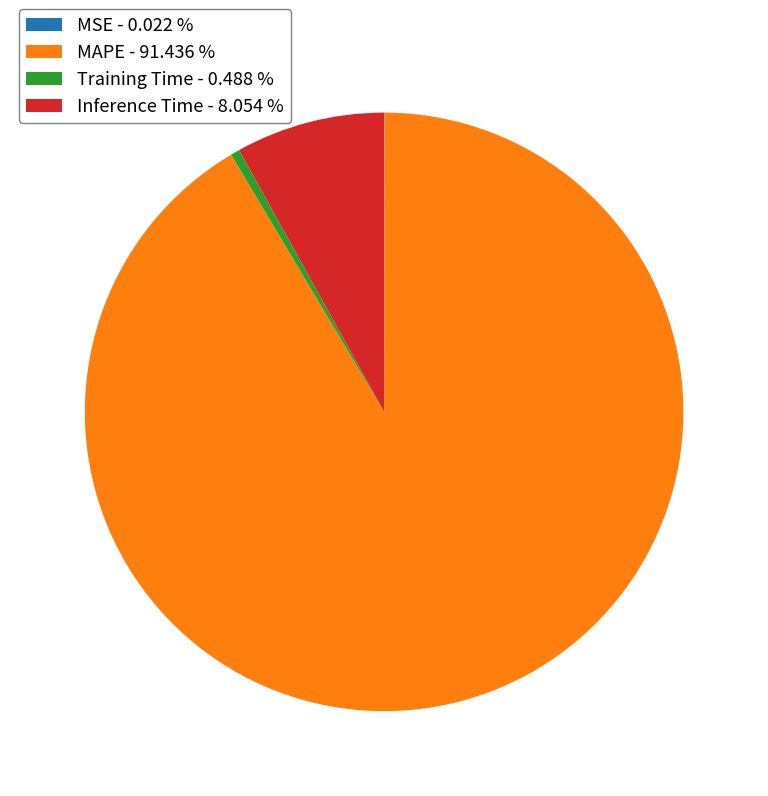

Does MAPE - 91.436 % account for over 50% of the chart?

Yes